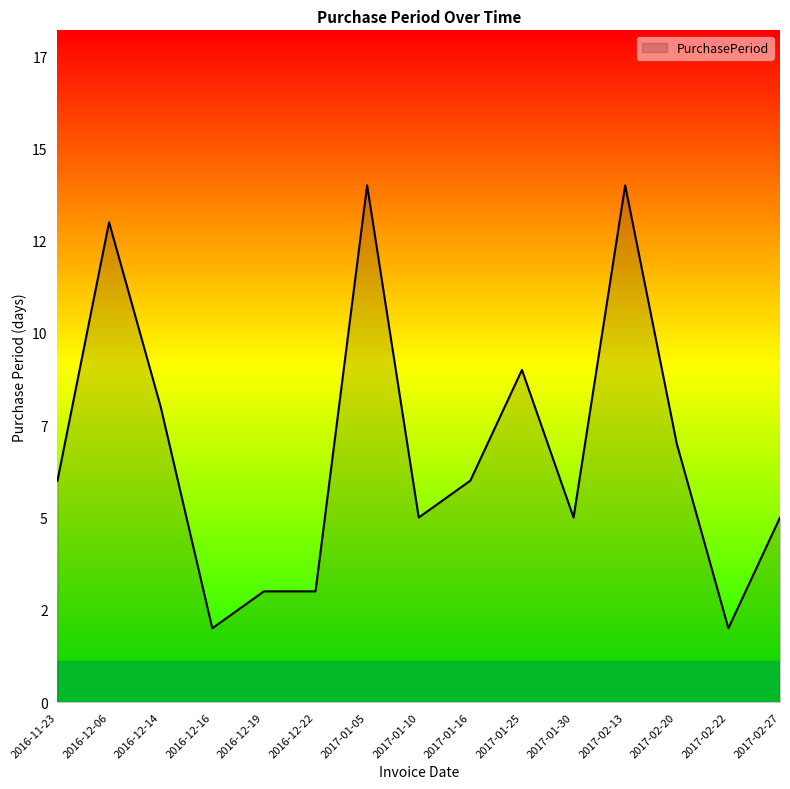

What is the value of the 14th point from the left?

2